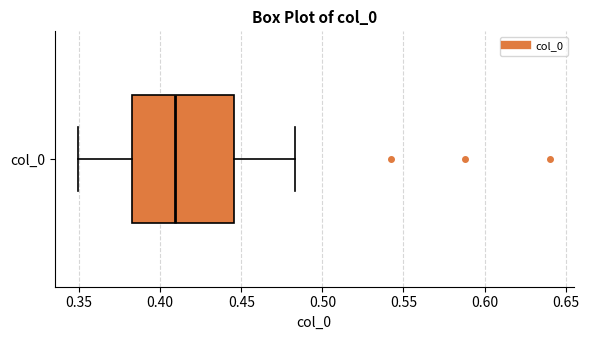

Read this box plot against the x-axis: the position of the median line, the range covered by the box, and the ends of both whiskers. The values are not printed on the chart, so give them approximately, as read against the axis.

median 0.410, box 0.380 to 0.445, whiskers 0.350 to 0.485